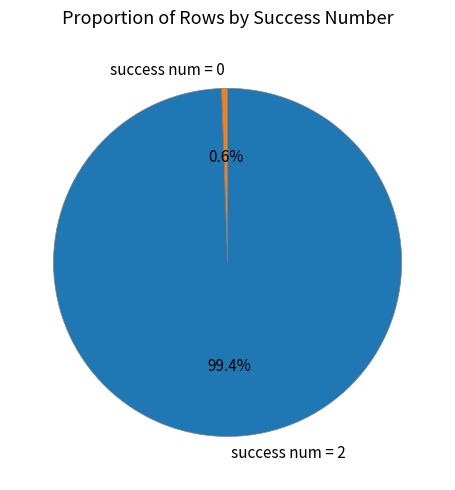

To the nearest percent, what portion does success num = 2 represent?

99%